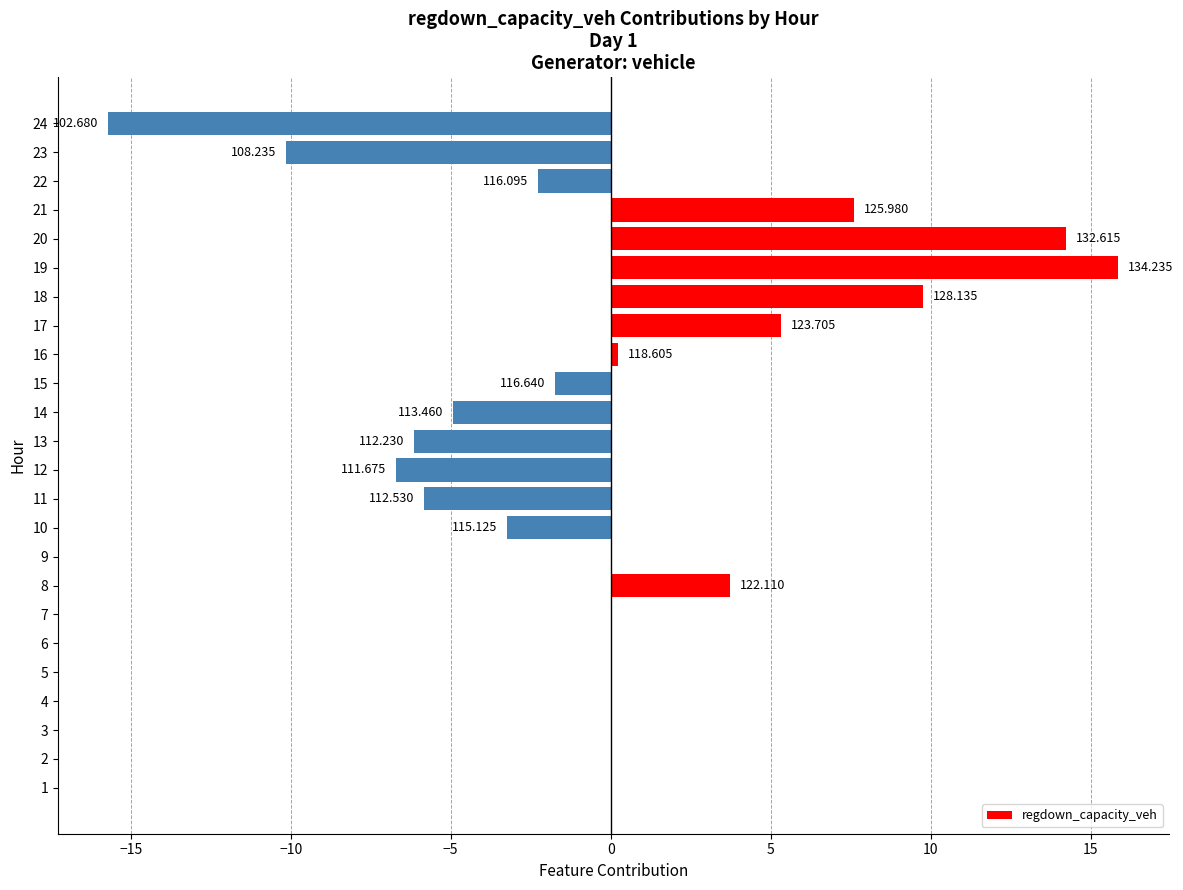

Are the bars horizontal?

Yes